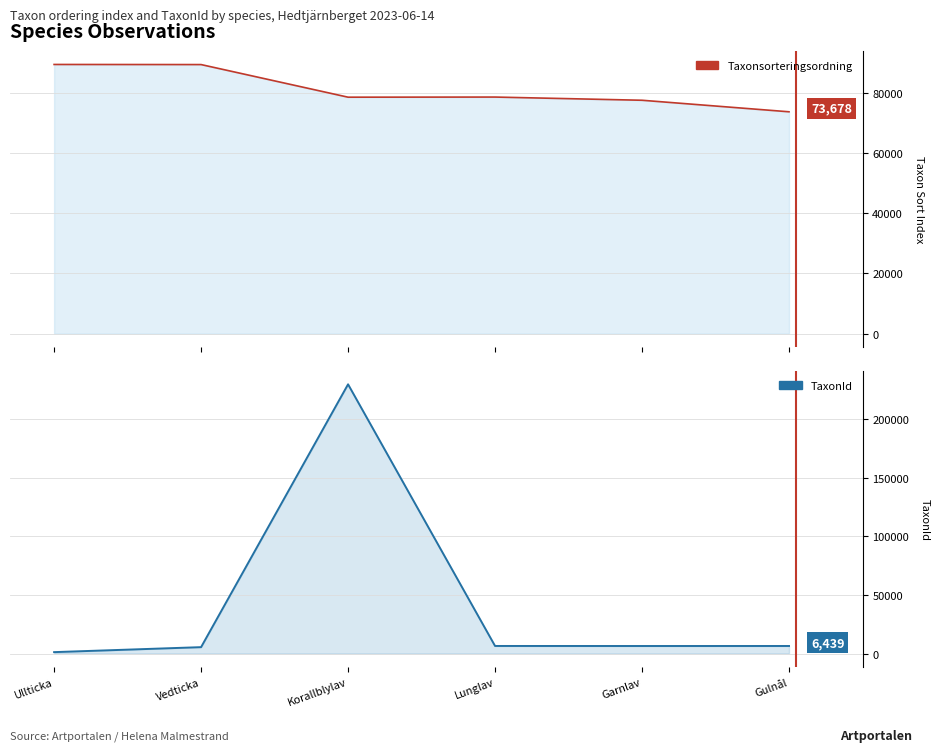

At which label does TaxonId first exceed 6439?

Korallblylav